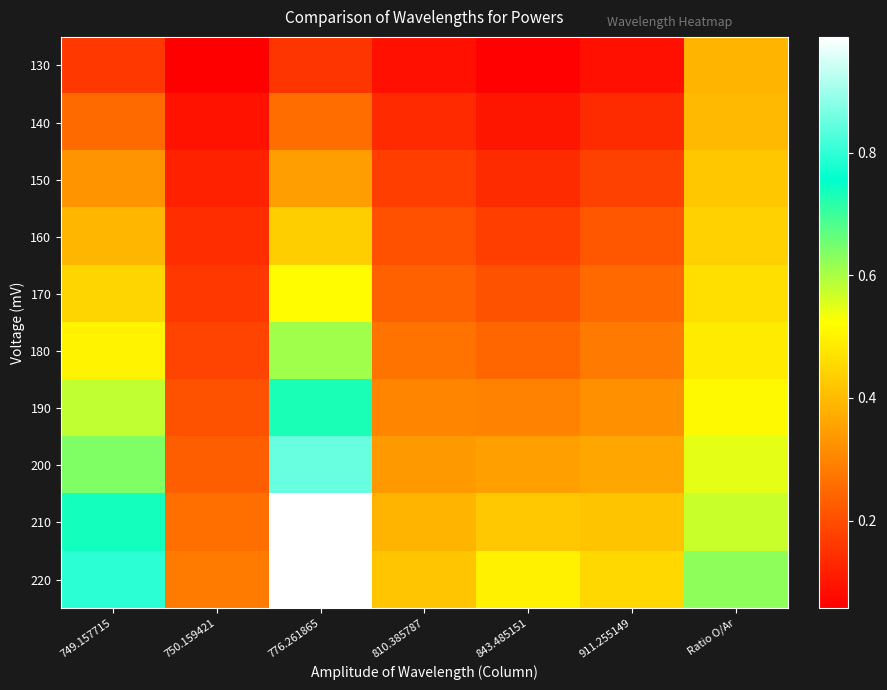

At which category does the chart reach its minimum across all series?

750.159421